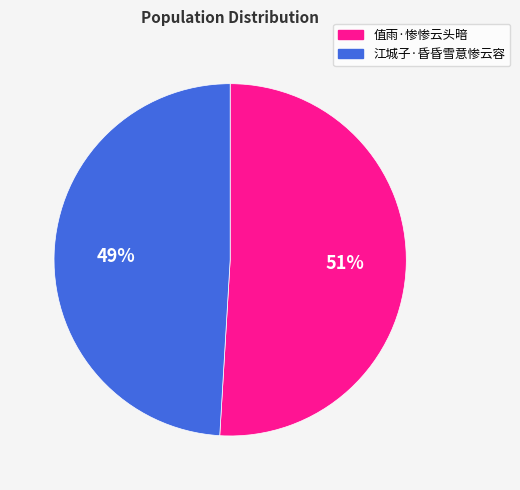

To the nearest percent, what is the average slice percentage?

50%